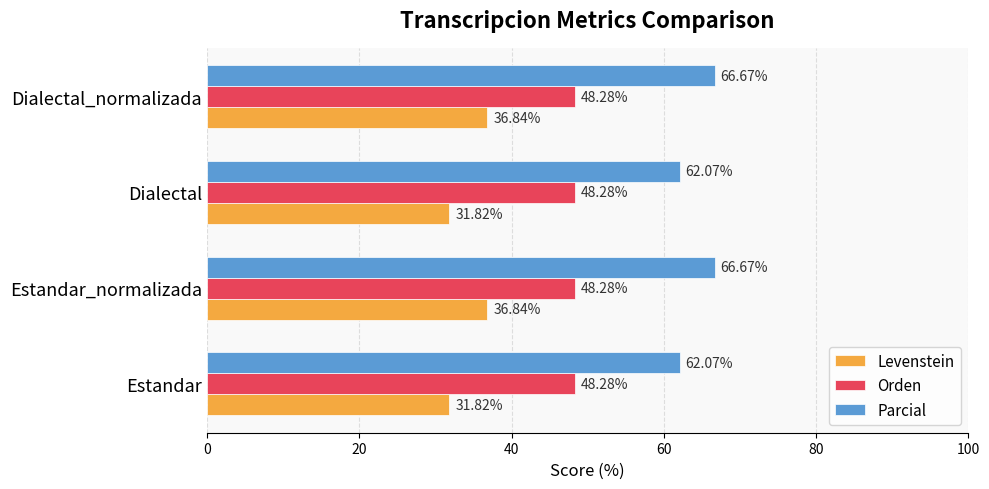

Count the number of categories in the chart.

4